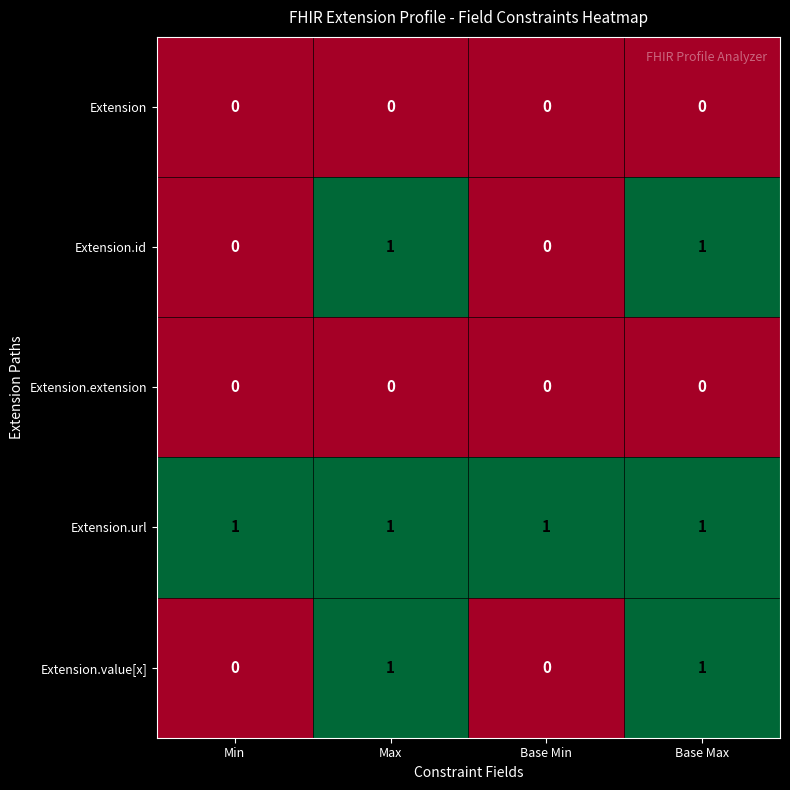

Reading left to right, extract all data points from this chart.

Extension: Min=0	Max=0	Base Min=0	Base Max=0
Extension.id: Min=0	Max=1	Base Min=0	Base Max=1
Extension.extension: Min=0	Max=0	Base Min=0	Base Max=0
Extension.url: Min=1	Max=1	Base Min=1	Base Max=1
Extension.value[x]: Min=0	Max=1	Base Min=0	Base Max=1